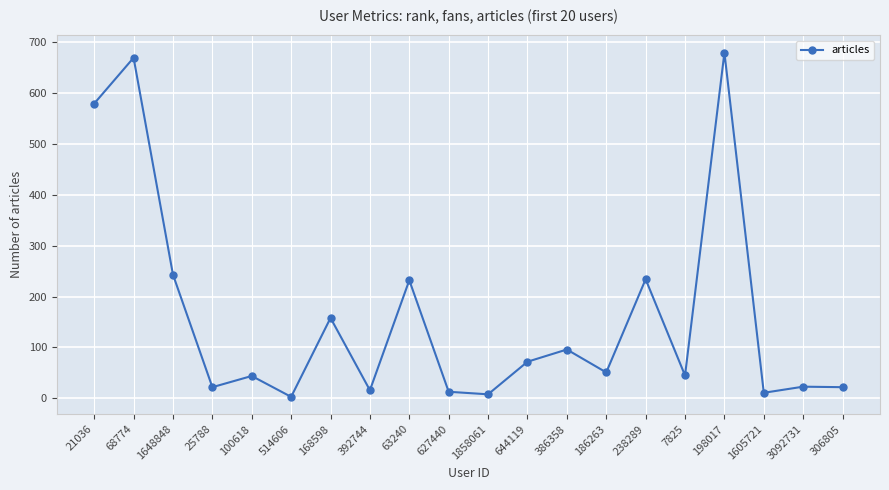

Where is the data nearest to the value 341?

1648848